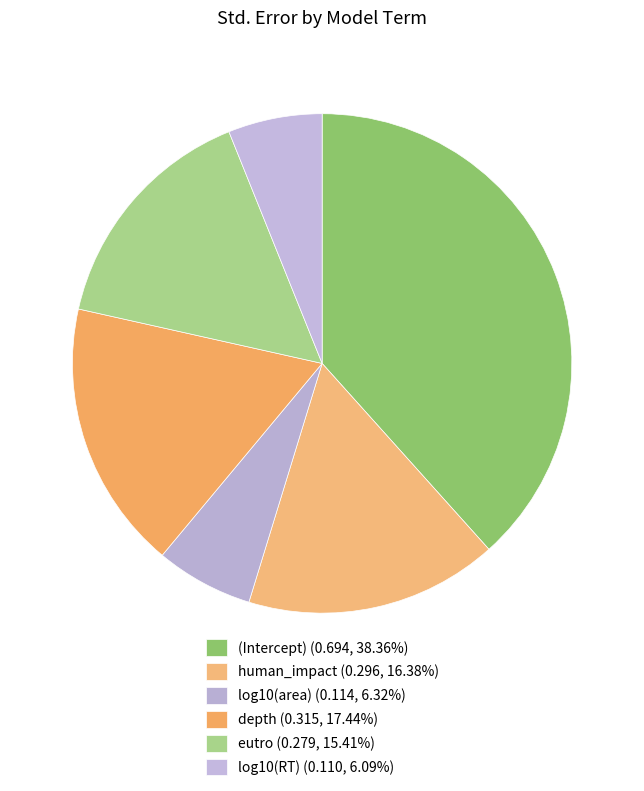

How many segments does this pie chart have?

6